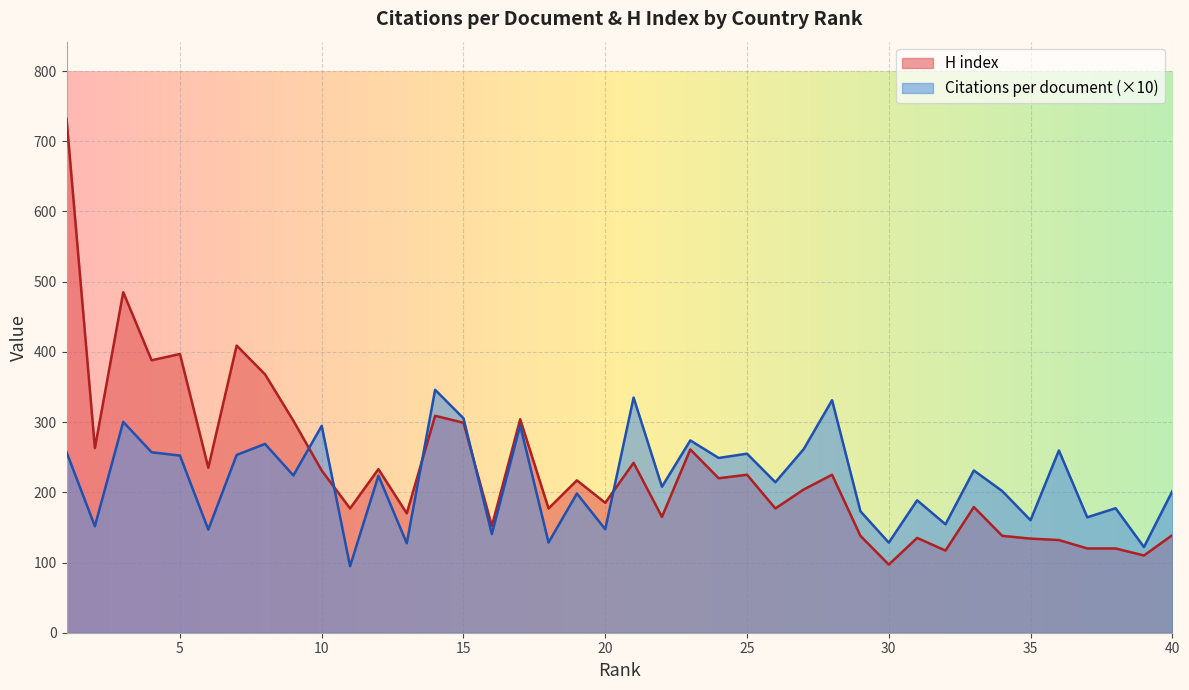

At which category is the sum across all series the highest?

1